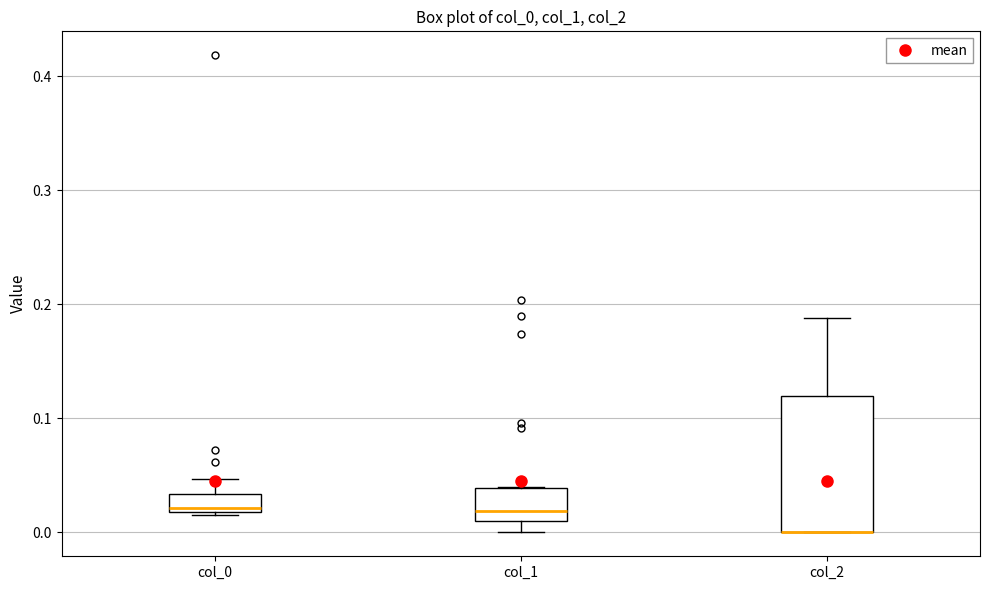

Comparing the boxes themselves (not the whiskers), which one is the tallest?

col_2